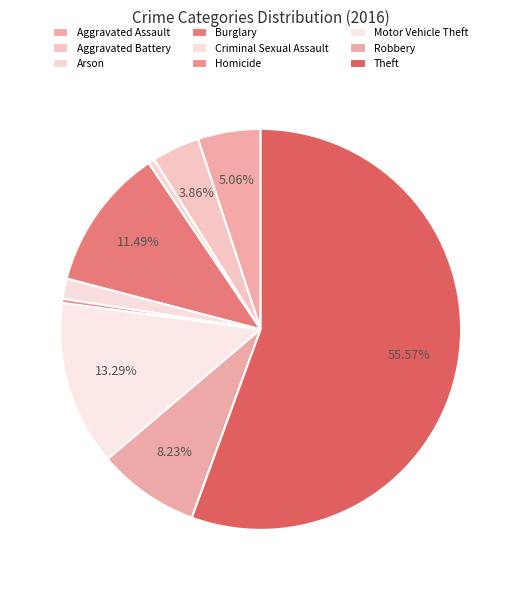

Which category accounts for the majority?

Theft